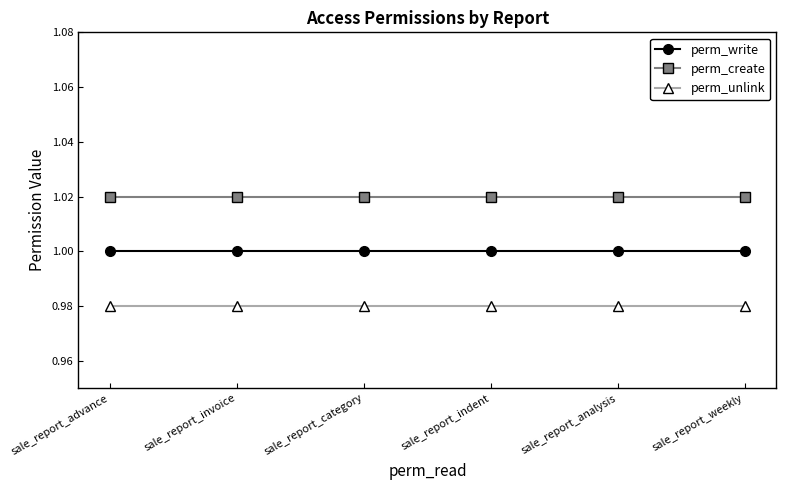

What are all the series names shown in the legend?

perm_write, perm_create, perm_unlink